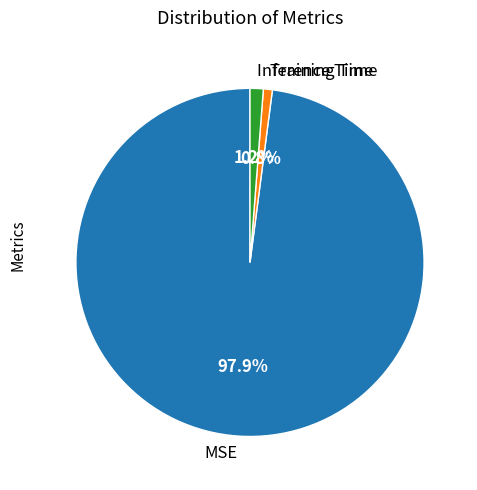

Between MSE and Inference Time, which is larger?

MSE